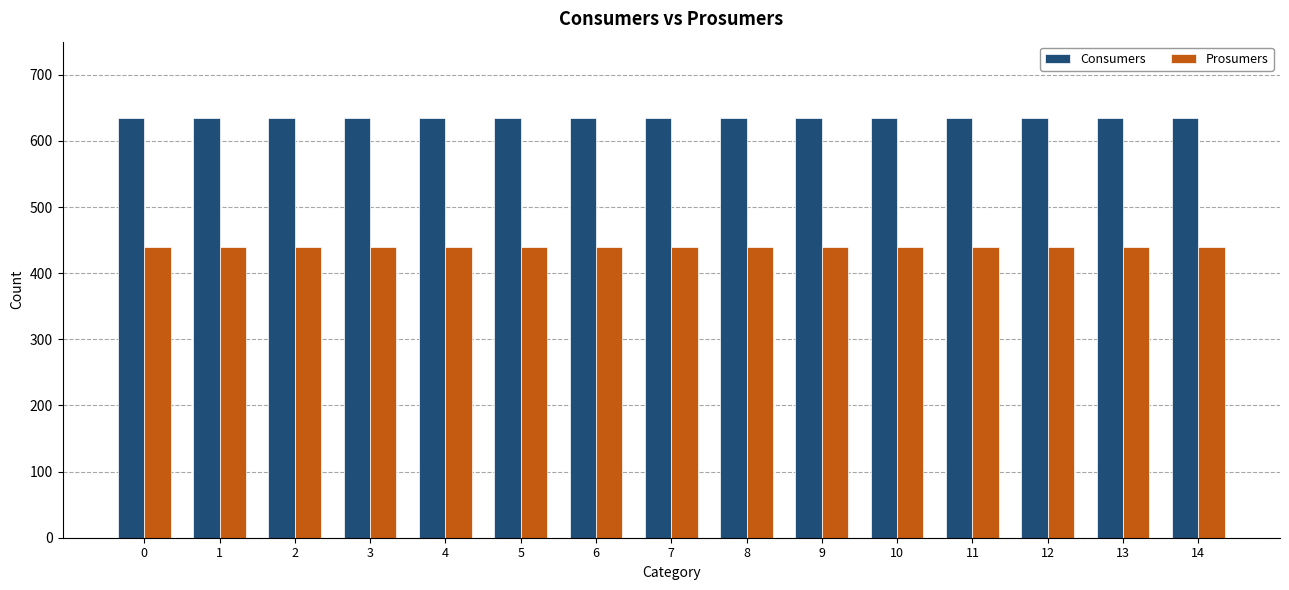

How many bars are there in each group?

2